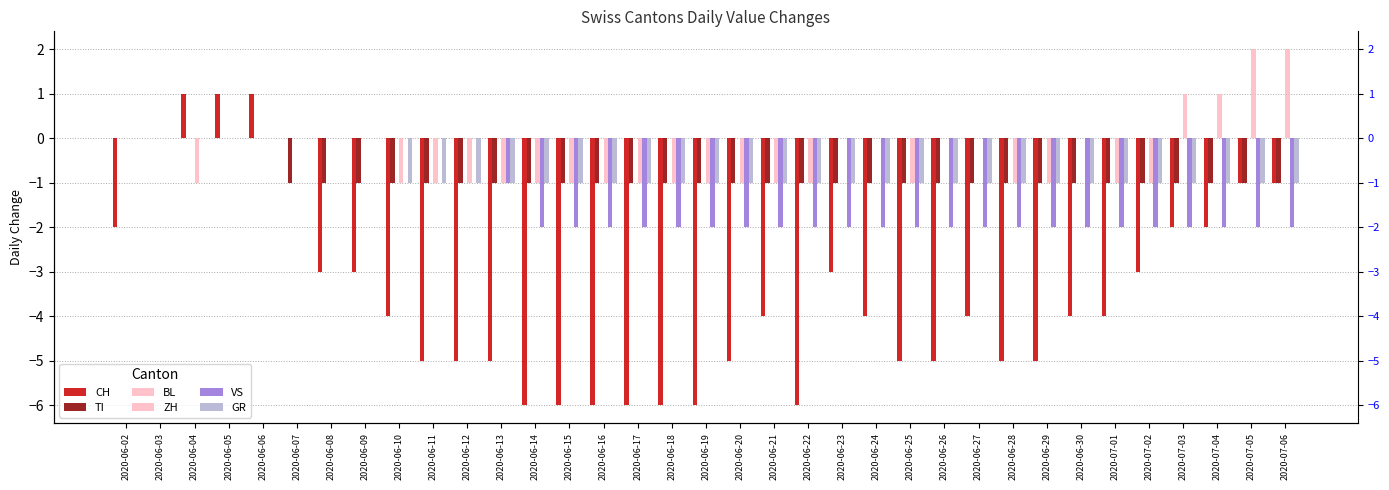

What is the difference between the second highest and minimum values in the ZH series?

3